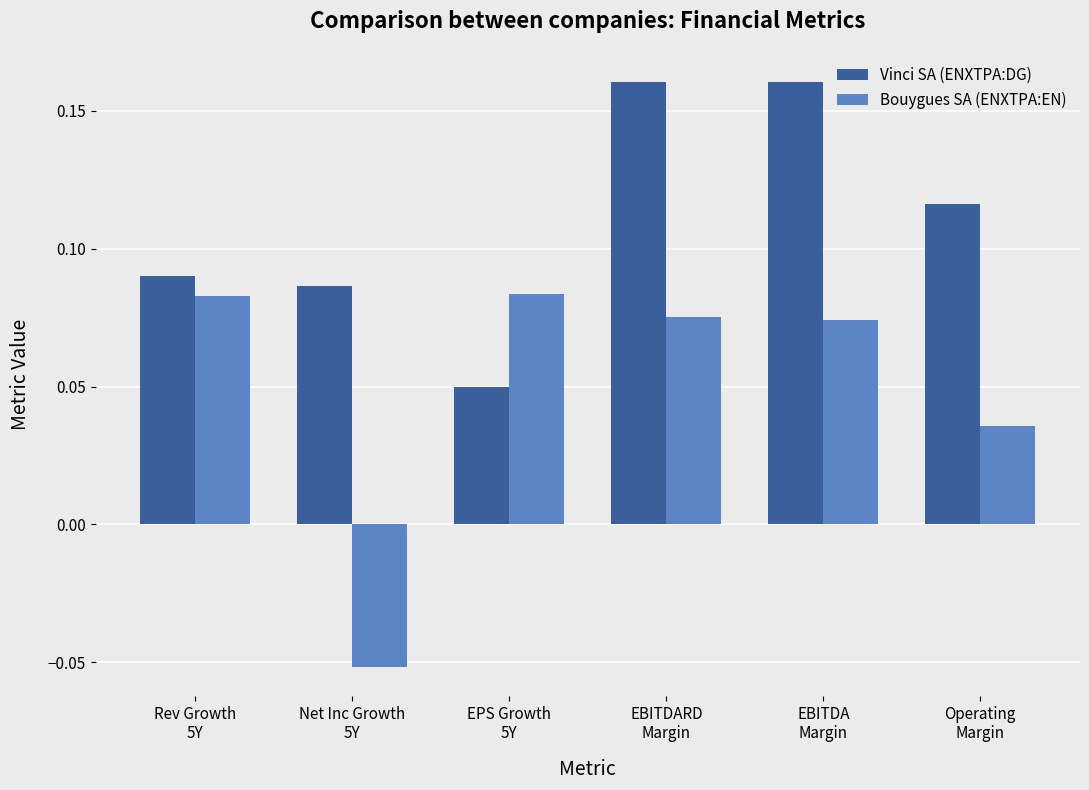

How many Vinci SA (ENXTPA:DG) values are between 0 and 1?

6